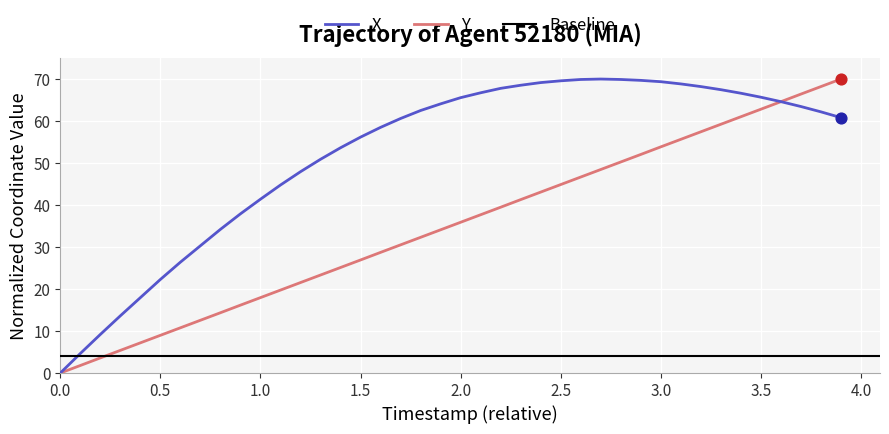

Which series reaches the minimum Y coordinate?

X